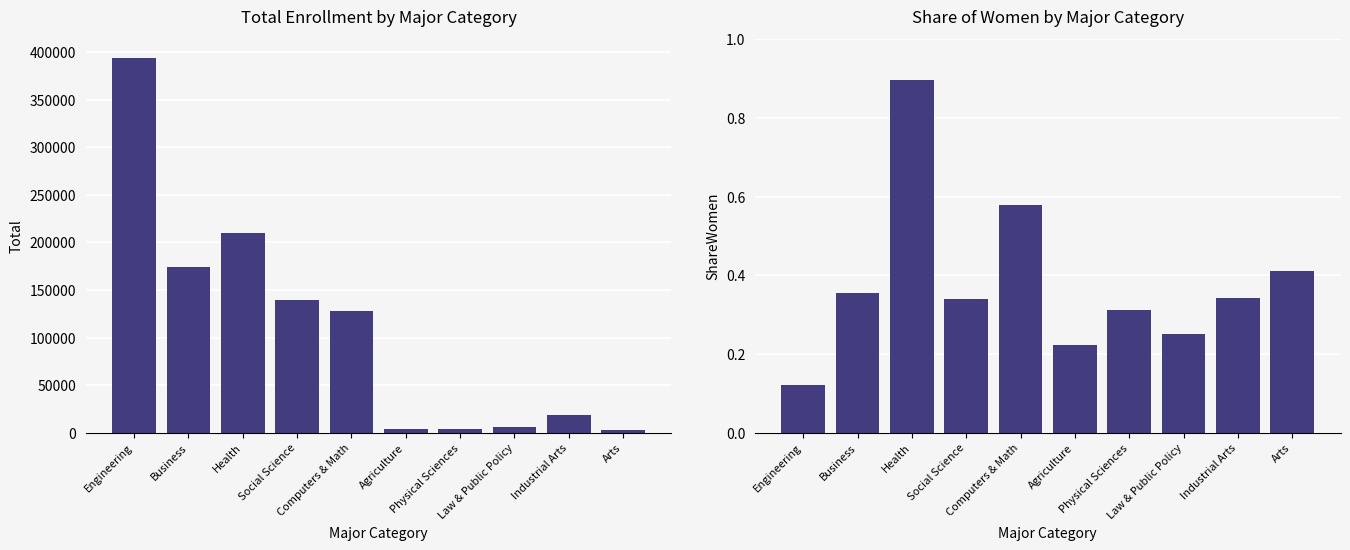

At which label does Total first exceed 128319?

Engineering